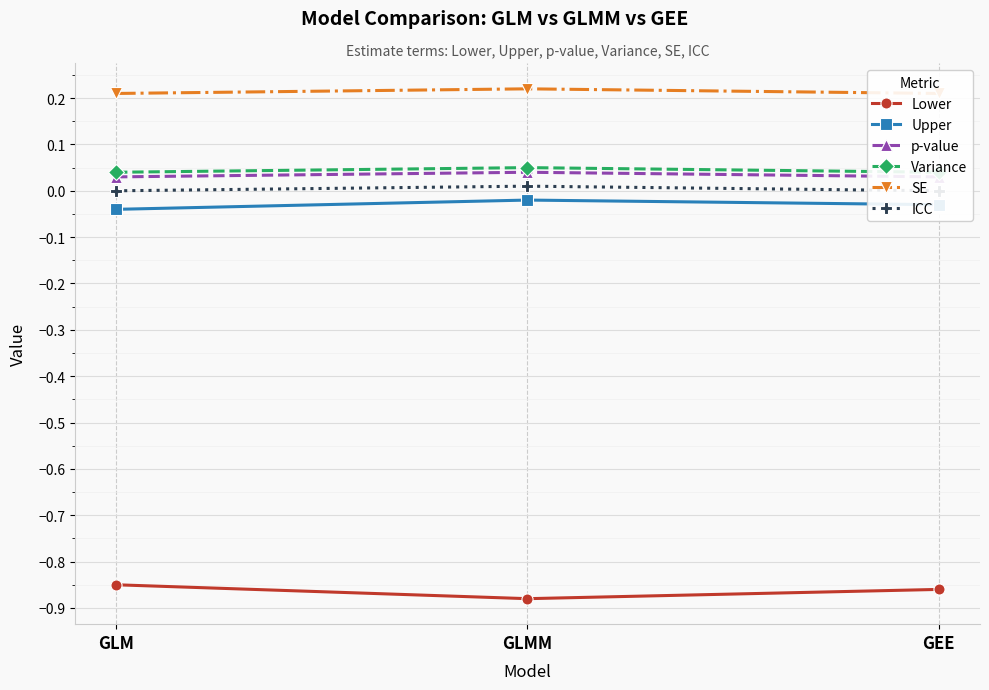

Does the chart display data point markers on the line(s)?

Yes